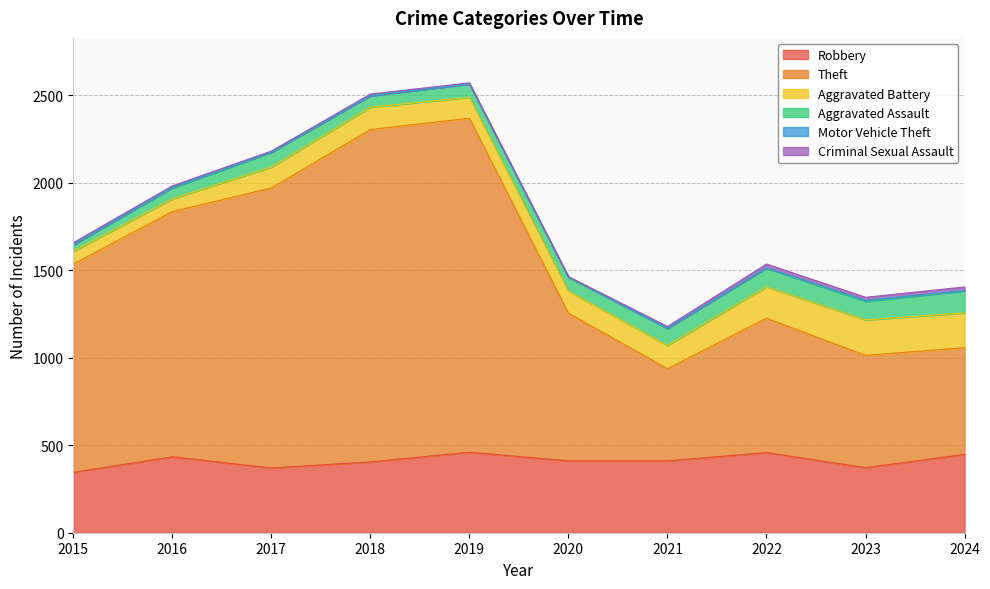

True or false: Theft has more than 2 interior local peaks.

False